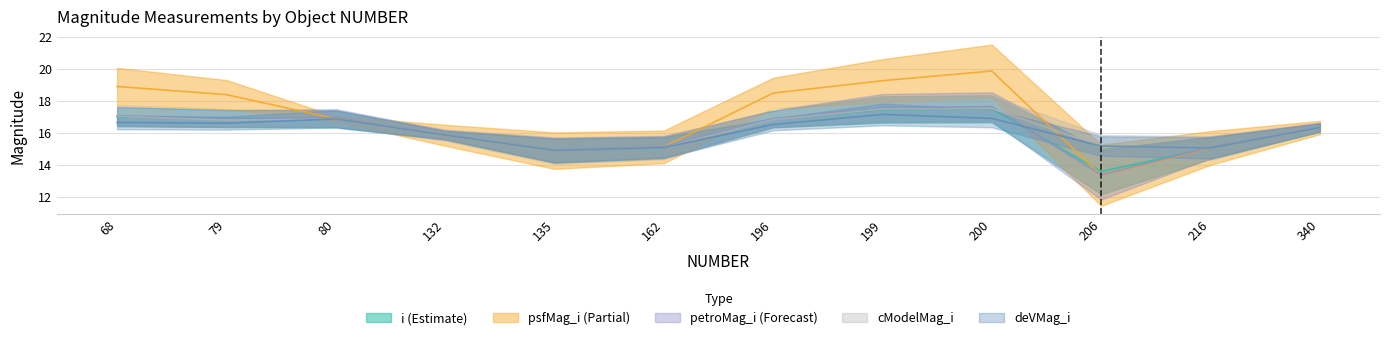

What is the spread (max minus min) of values at 68?

2.2